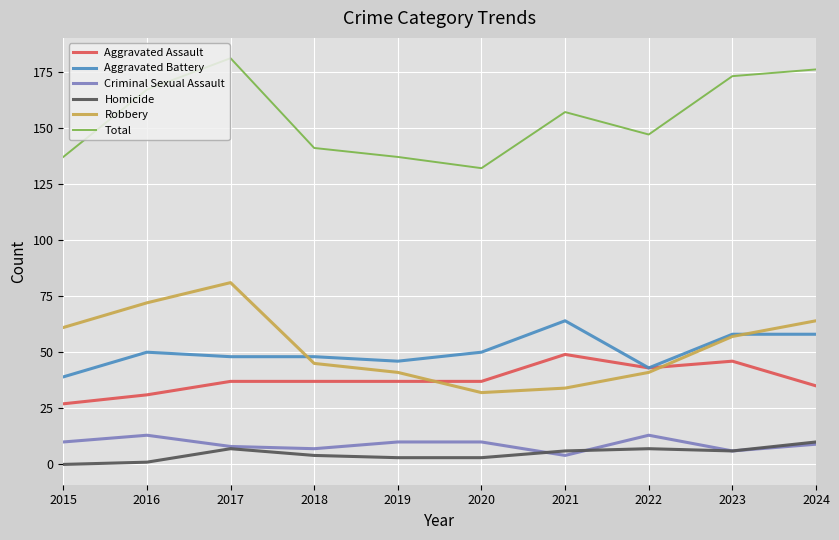

Which category has the highest value in the Robbery series?

2017